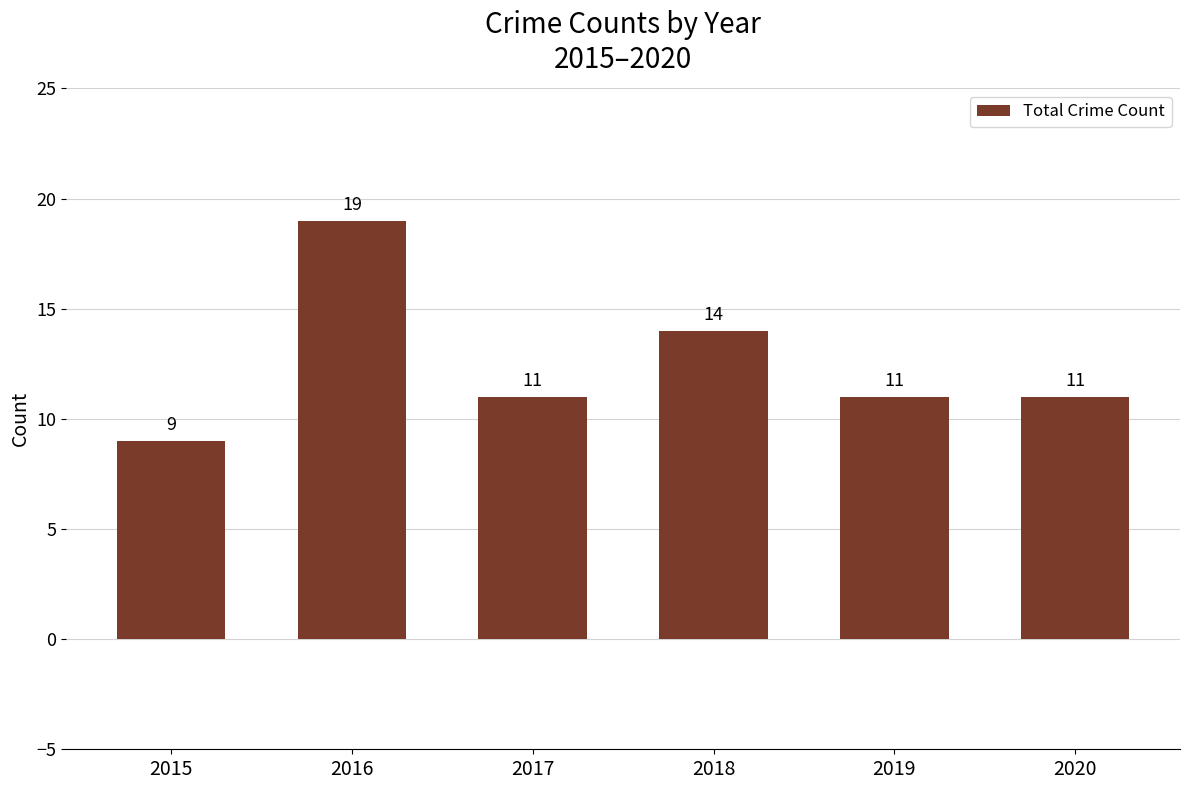

Which has a higher value, 2019 or 2015?

2019